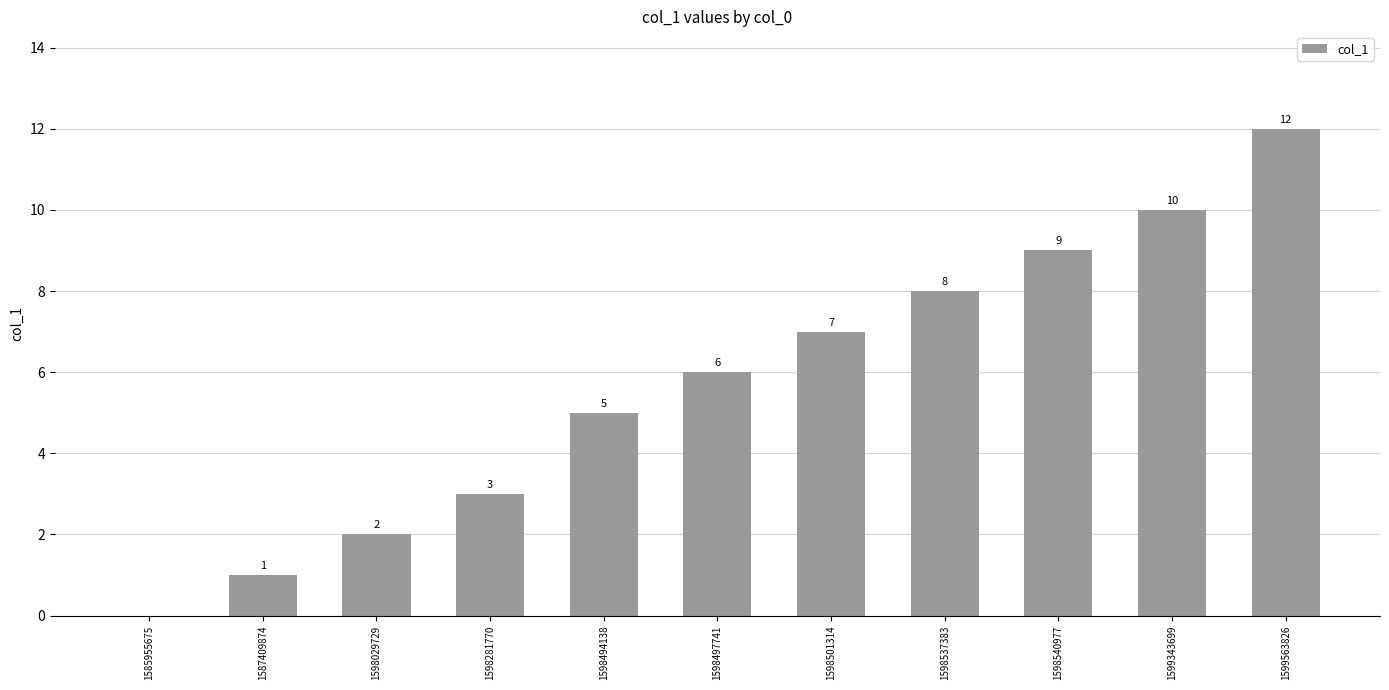

What is the greatest value displayed?

12